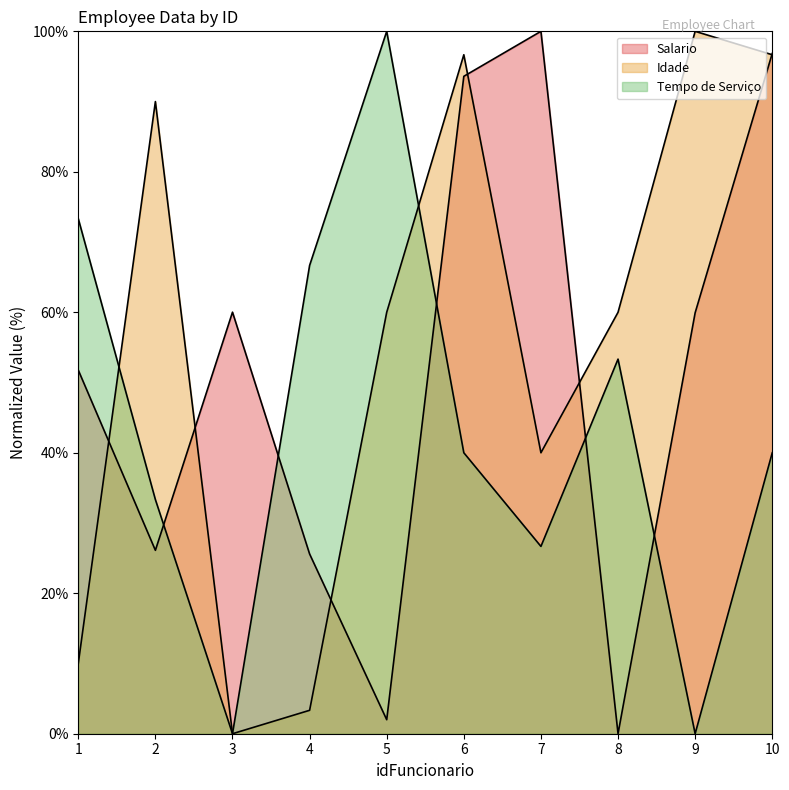

Between 4 and 5, which is larger?

4